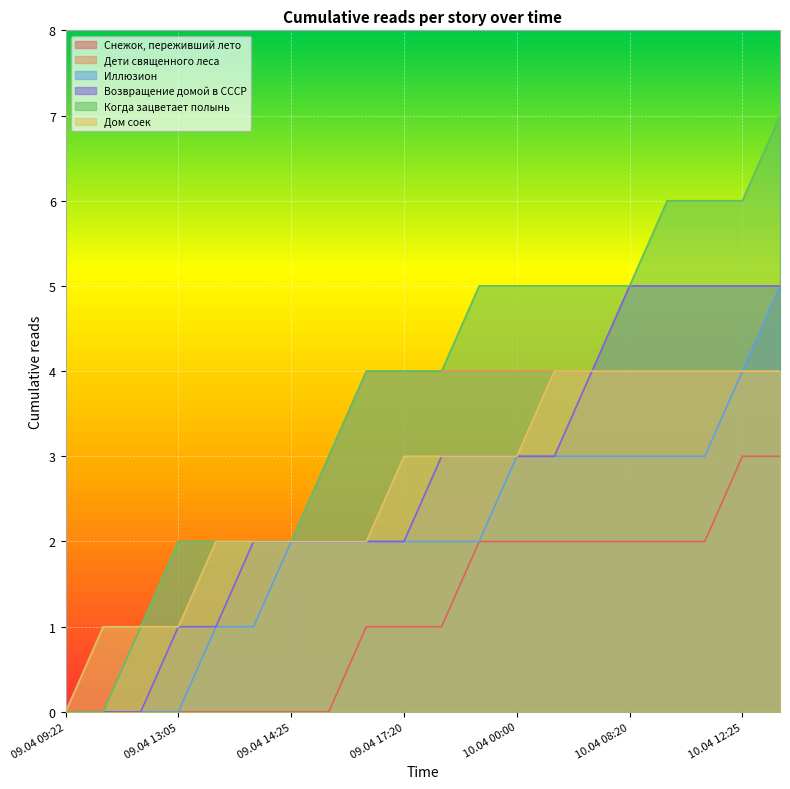

Reading right to left, extract all data points from this chart.

Снежок, переживший лето: 3	3	2	2	2	2	2	2	2	1	1	1	0	0	0	0	0	0	0	0
Дети священного леса: 4	4	4	4	4	4	4	4	4	4	4	4	3	2	2	2	2	1	0	0
Иллюзион: 5	4	3	3	3	3	3	3	2	2	2	2	2	2	1	1	0	0	0	0
Возвращение домой в СССР: 5	5	5	5	5	4	3	3	3	3	2	2	2	2	2	1	1	0	0	0
Когда зацветает полынь: 7	6	6	6	5	5	5	5	5	4	4	4	3	2	2	2	2	1	0	0
Дом соек: 4	4	4	4	4	4	4	3	3	3	3	2	2	2	2	2	1	1	1	0